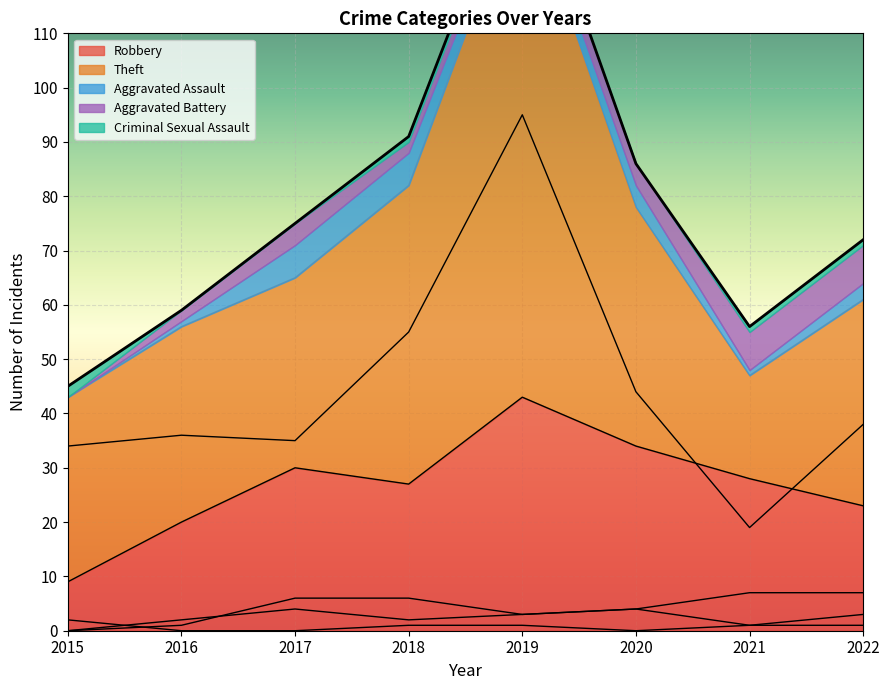

After their last crossing, which series has the higher values: Criminal Sexual Assault or Aggravated Battery?

Aggravated Battery